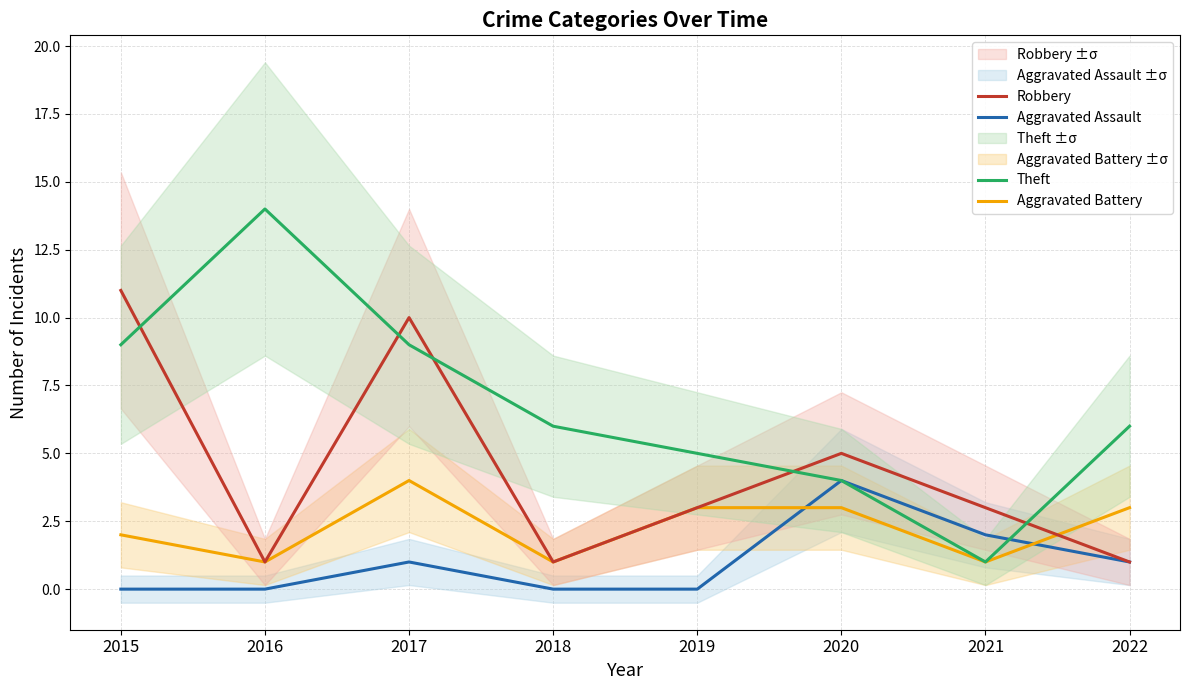

Reading right to left, transcribe all the data shown in this chart.

Aggravated Assault: 2022=1	2021=2	2020=4	2019=0	2018=0	2017=1	2016=0	2015=0
Aggravated Battery: 2022=3	2021=1	2020=3	2019=3	2018=1	2017=4	2016=1	2015=2
Robbery: 2022=1	2021=3	2020=5	2019=3	2018=1	2017=10	2016=1	2015=11
Theft: 2022=6	2021=1	2020=4	2019=5	2018=6	2017=9	2016=14	2015=9